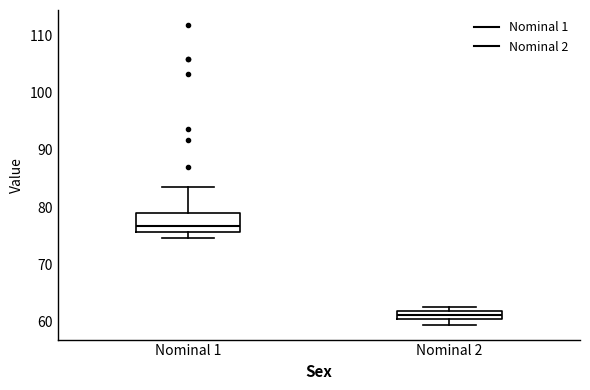

Which box is the tallest, from its lower edge to its upper edge?

Nominal 1